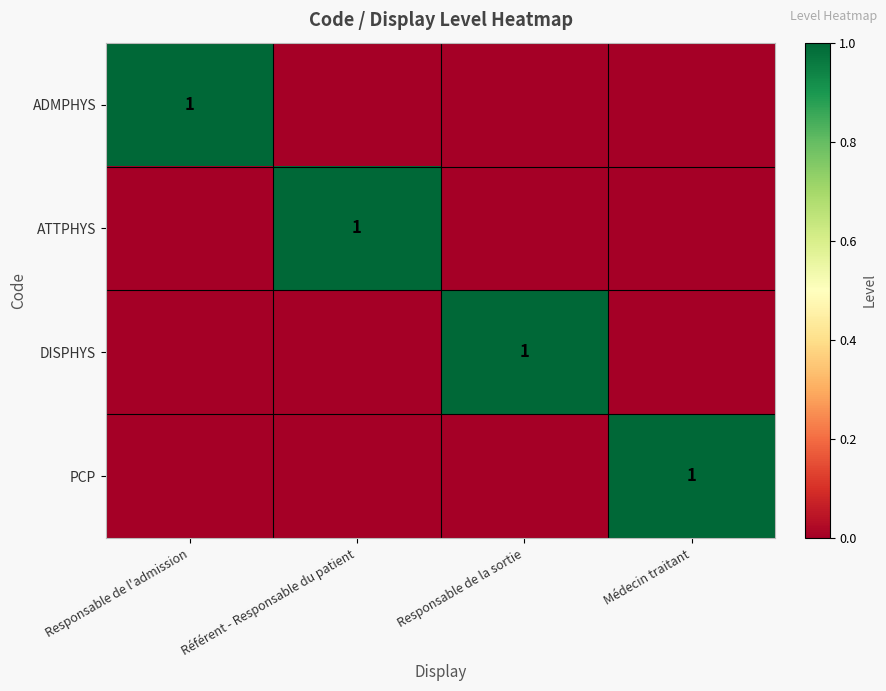

True or false: DISPHYS has a value of 1 at Responsable de la sortie.

True